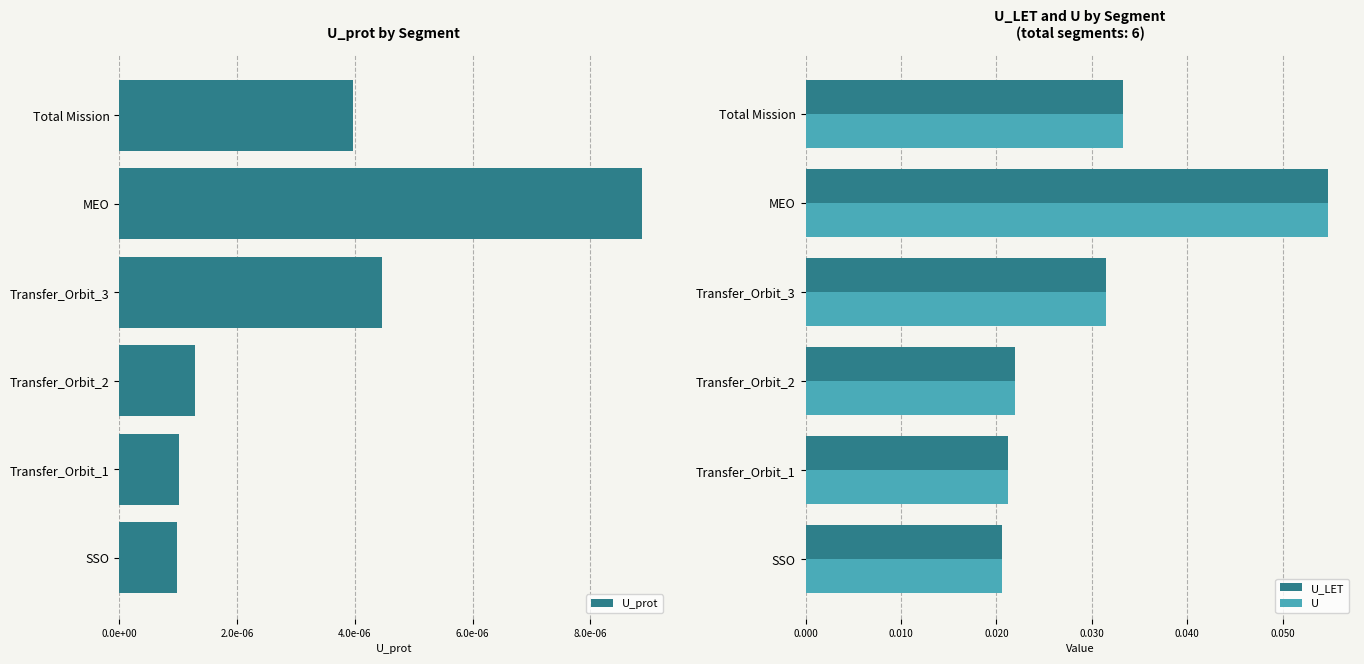

Count the U_LET values in the range 0 to 1.

6